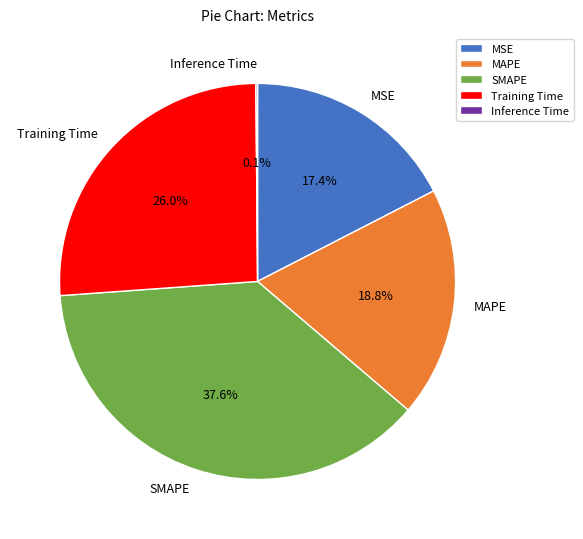

Between Training Time and MSE, which is larger?

Training Time